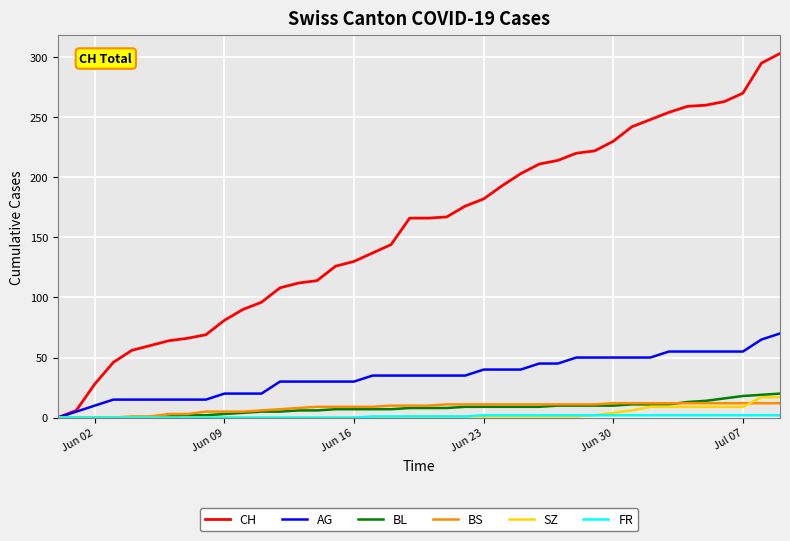

At how many categories does at least one series exceed 201?

15